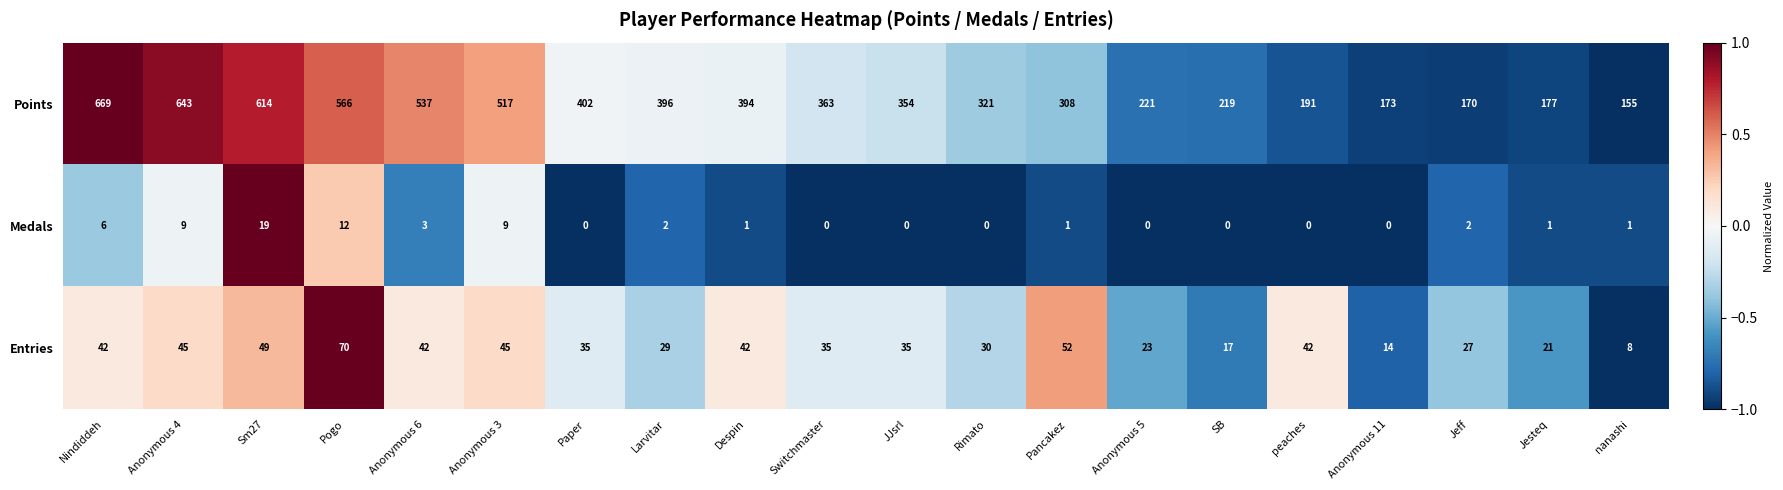

Rank the series by their maximum value, from lowest to highest.

Medals, Entries, Points